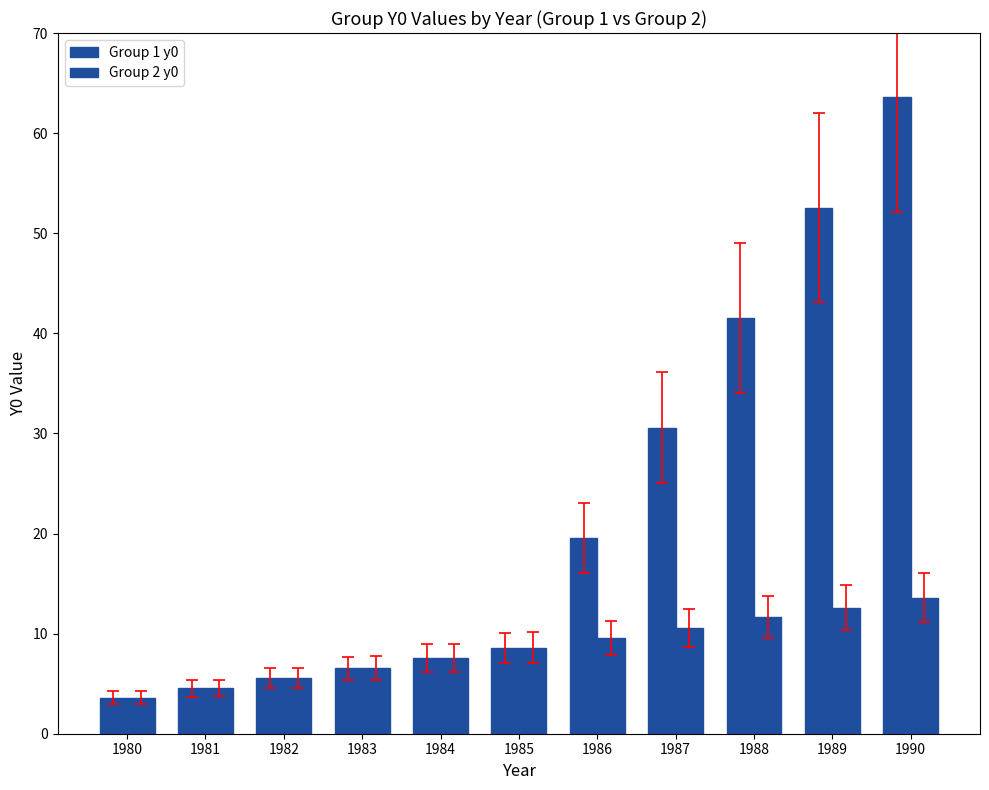

How many data points in Group 1 y0 are above 8?

6